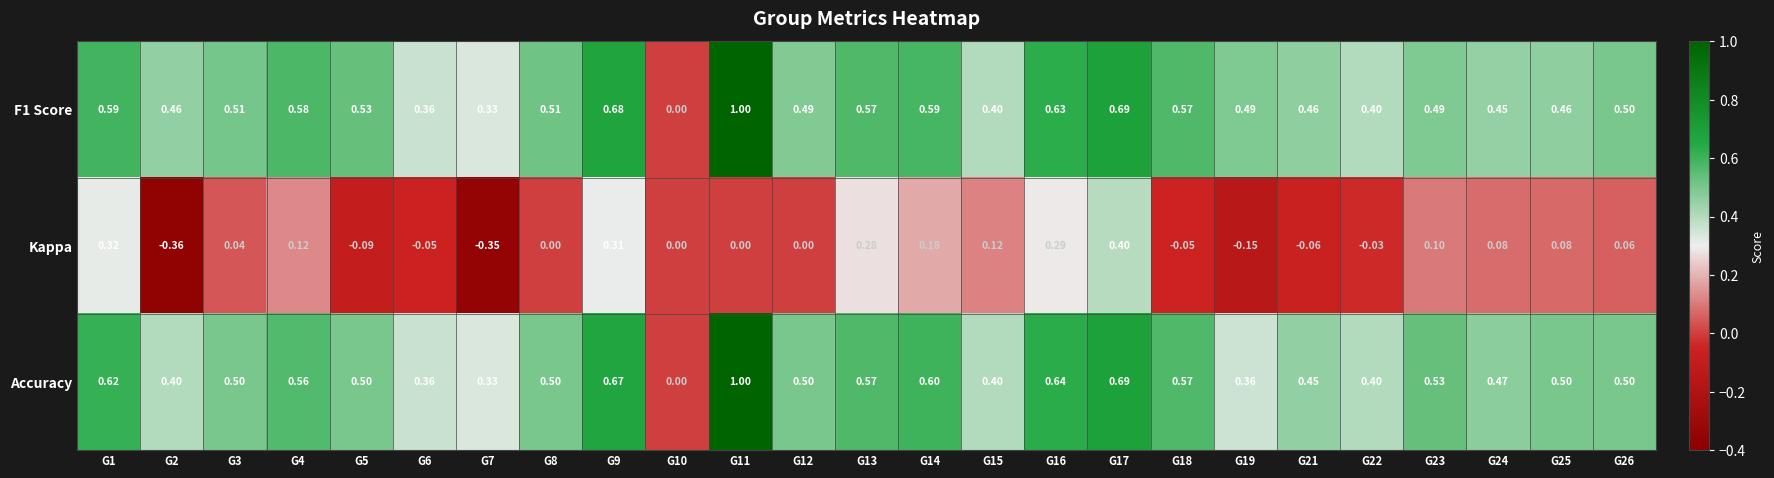

Which series changed the most between G1 and G4?

Kappa